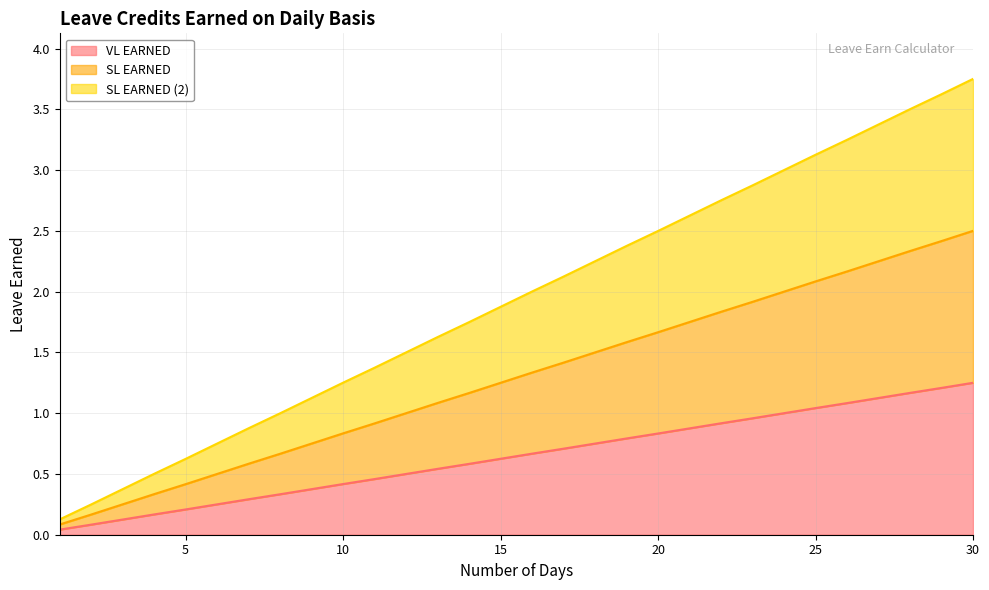

Reading left to right, extract all data points from this chart.

VL EARNED: 0.0	0.1	0.1	0.2	0.2	0.2	0.3	0.3	0.4	0.4	0.5	0.5	0.5	0.6	0.6	0.7	0.7	0.8	0.8	0.8	0.9	0.9	1.0	1.0	1.0	1.1	1.1	1.2	1.2	1.2
SL EARNED: 0.1	0.2	0.2	0.3	0.4	0.5	0.6	0.7	0.8	0.8	0.9	1.0	1.1	1.2	1.2	1.3	1.4	1.5	1.6	1.7	1.8	1.8	1.9	2.0	2.1	2.2	2.2	2.3	2.4	2.5
SL EARNED (2): 0.1	0.2	0.4	0.5	0.6	0.8	0.9	1.0	1.1	1.3	1.4	1.5	1.6	1.7	1.9	2.0	2.1	2.2	2.4	2.5	2.6	2.8	2.9	3.0	3.1	3.2	3.4	3.5	3.6	3.8